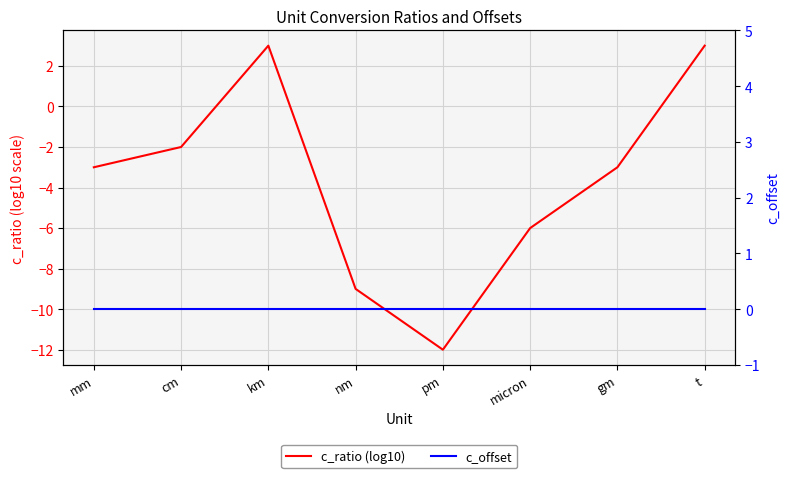

The value of c_offset at nm is 0. True or false?

True